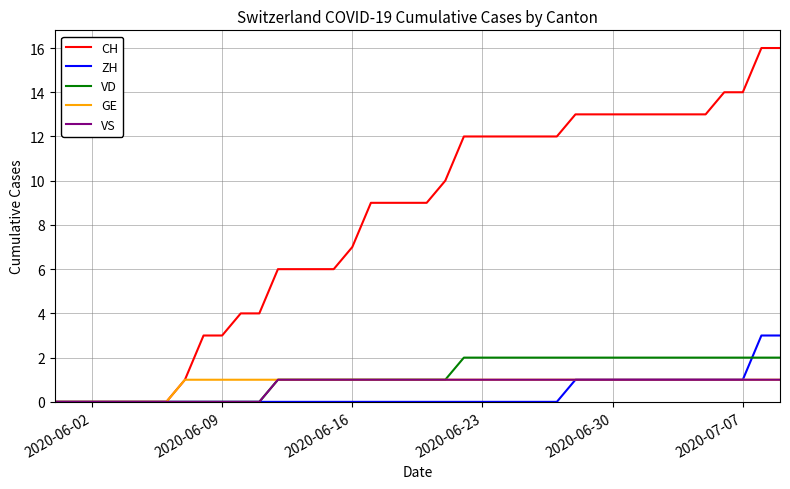

What is the greatest value displayed?

16